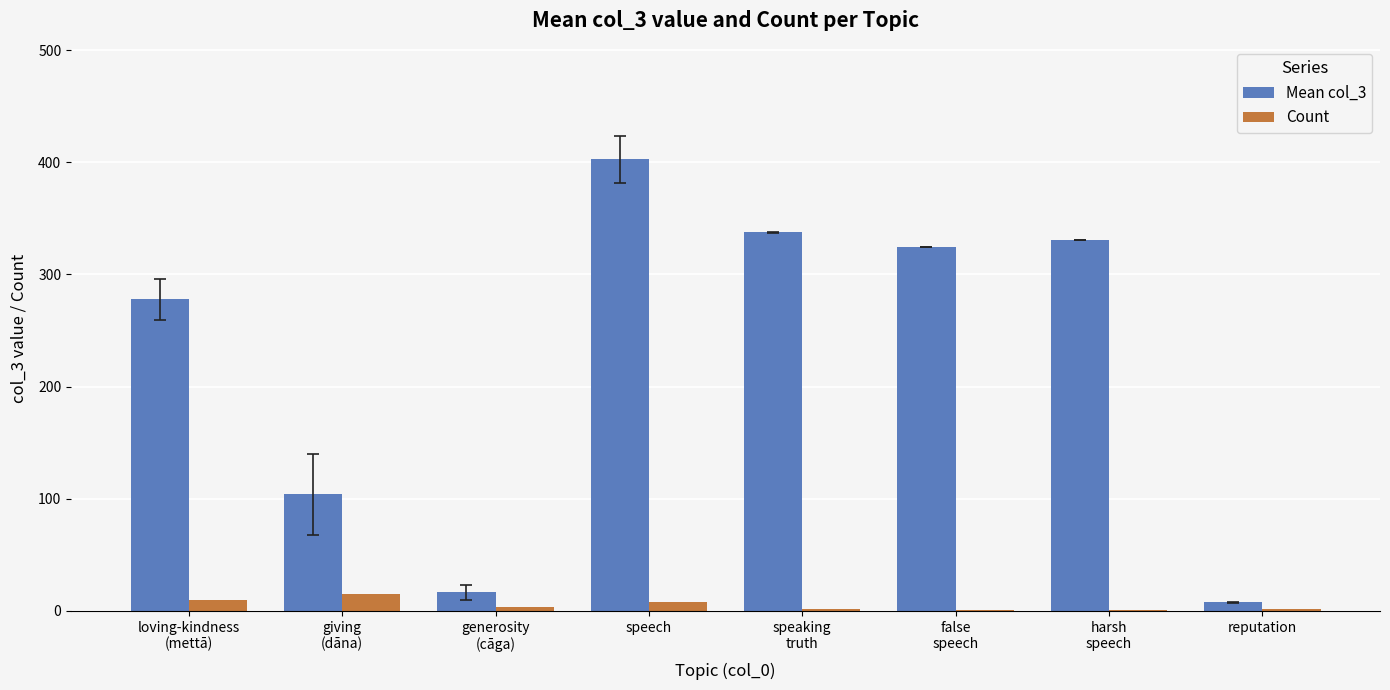

What is the approximate value of Mean col_3 at speaking
truth?

337.5